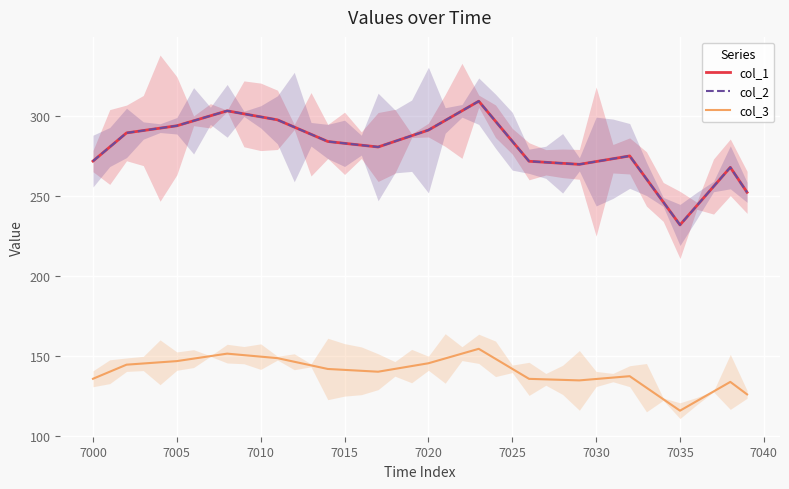

The col_2 series shows 444.6 at 28. True or false?

False